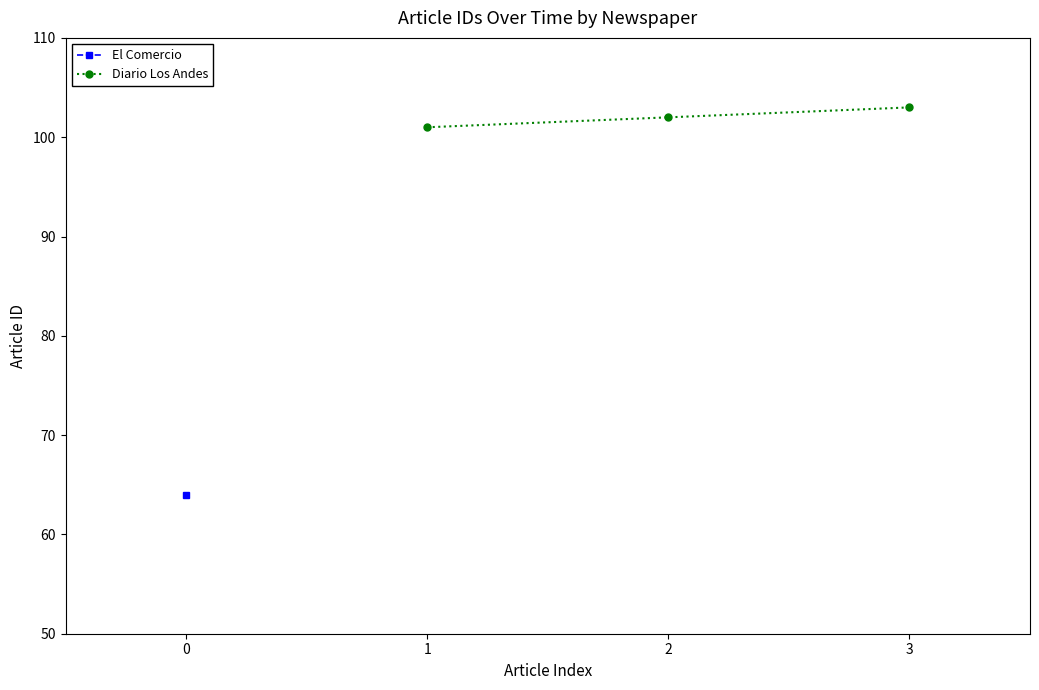

What is the value of the Diario Los Andes point at the 1st from the left?

101